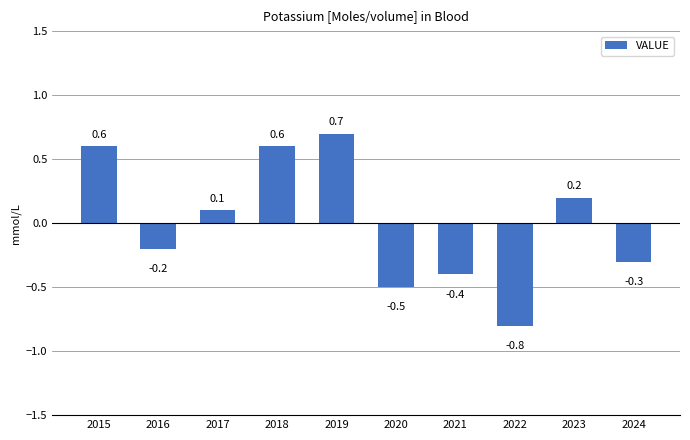

Reading right to left, transcribe all the data shown in this chart.

2024=-0.3	2023=0.2	2022=-0.8	2021=-0.4	2020=-0.5	2019=0.7	2018=0.6	2017=0.1	2016=-0.2	2015=0.6